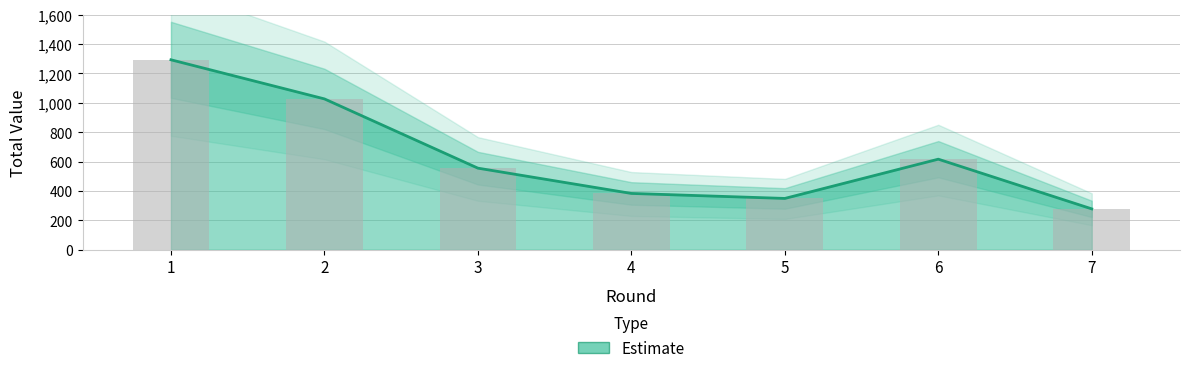

What value does the data have at 6, to the nearest 10?

620